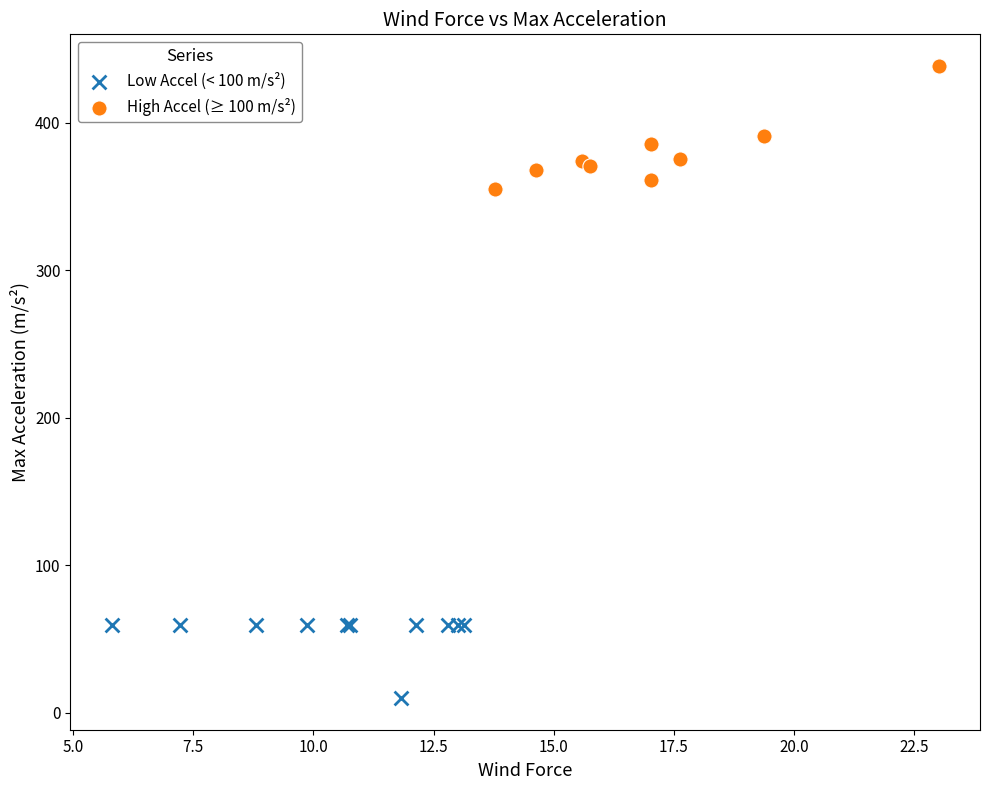

Which series has the largest Y range (max minus min)?

High Accel (≥ 100 m/s²)